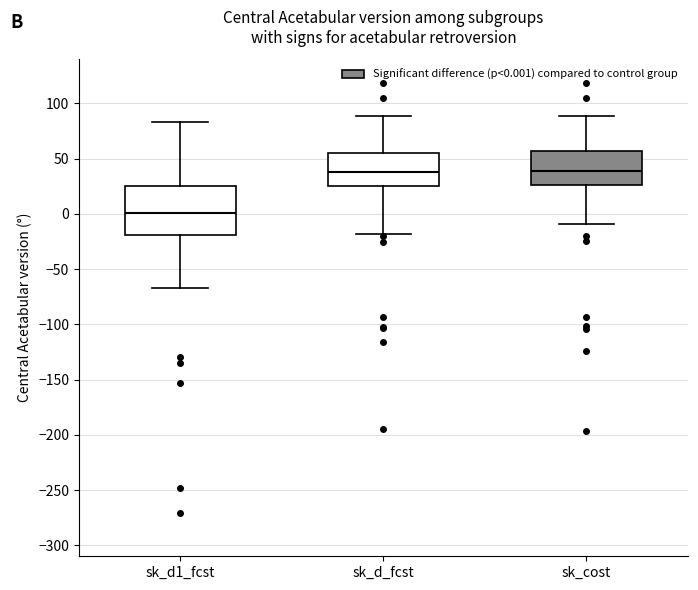

Which box's median line is the lowest?

sk_d1_fcst